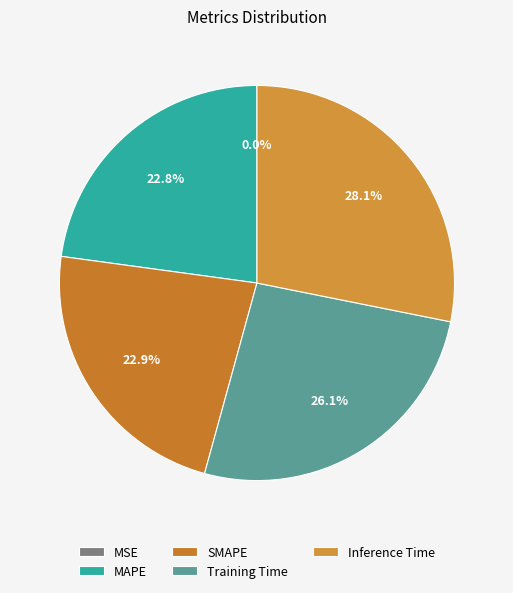

How many slices are in this pie chart?

5